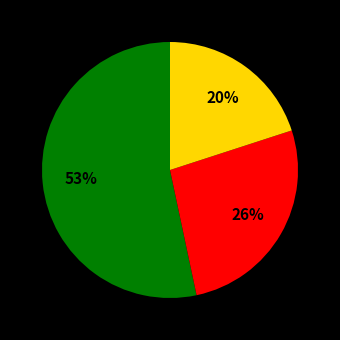

Is there any slice that represents more than half of the pie?

Yes